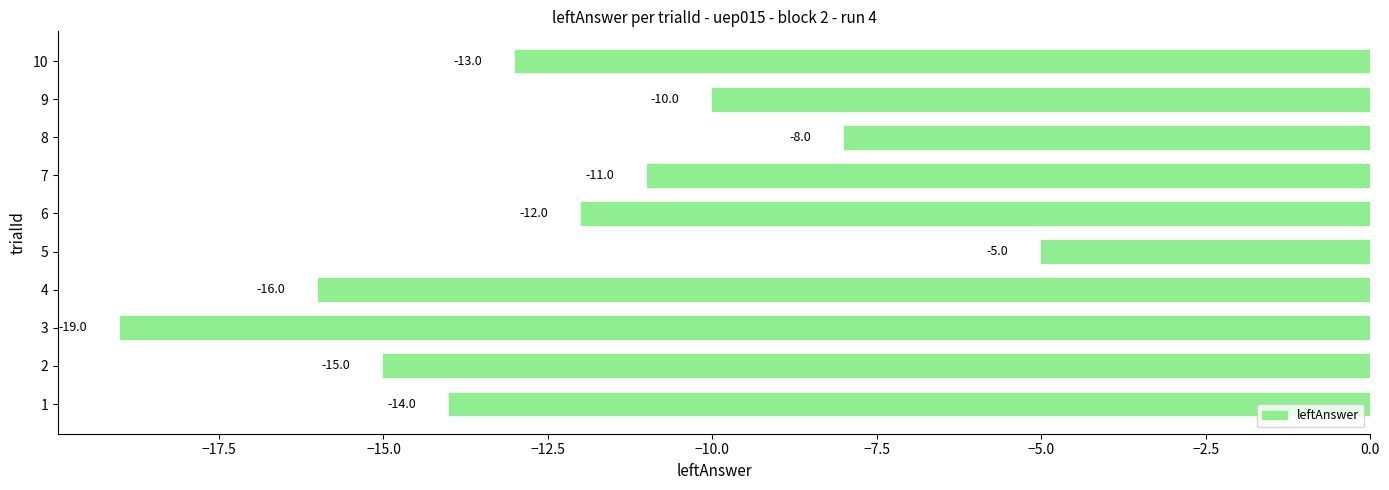

What is the average value?

-12